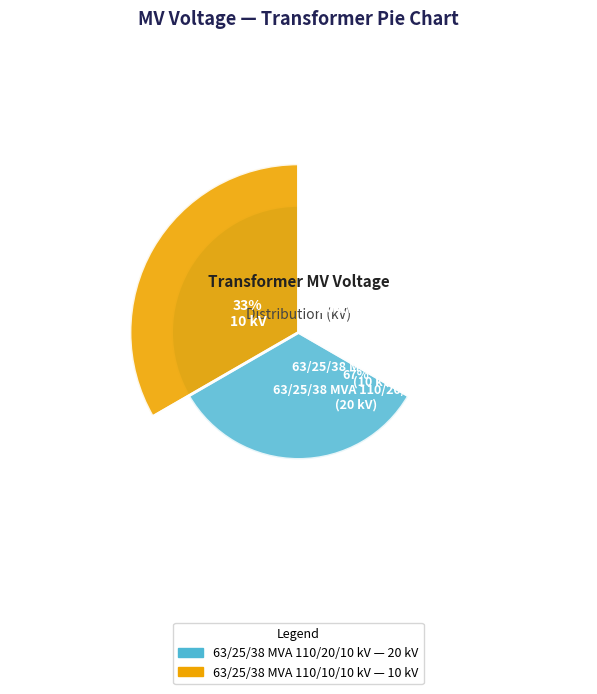

How many slices are in this pie chart?

2